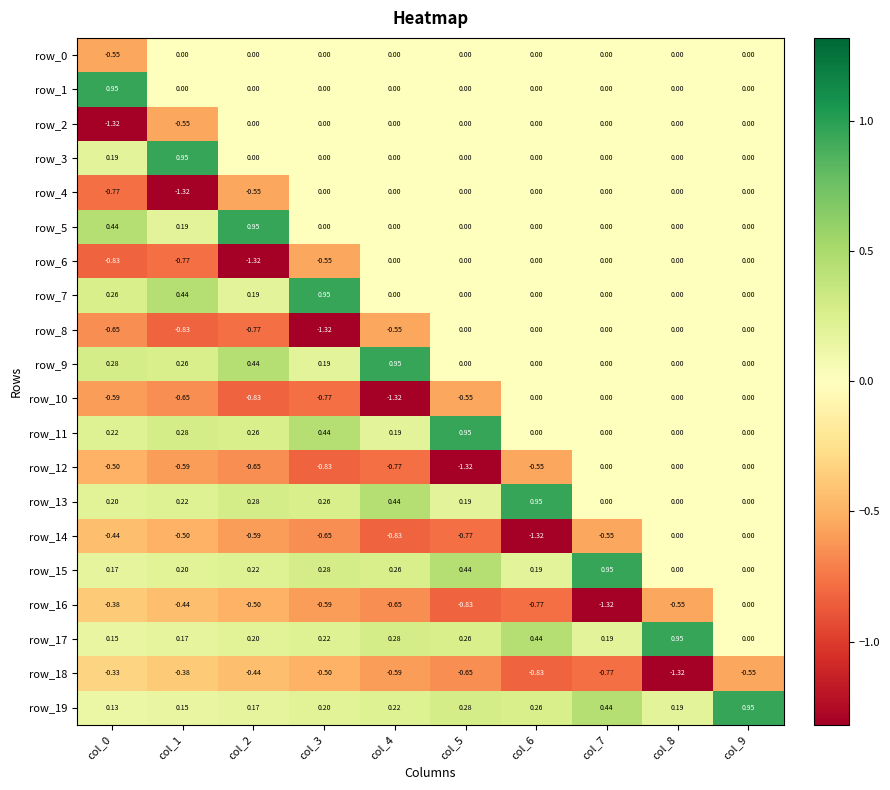

Is the value of row_11 at col_1 greater than the value of row_12 at col_3?

Yes